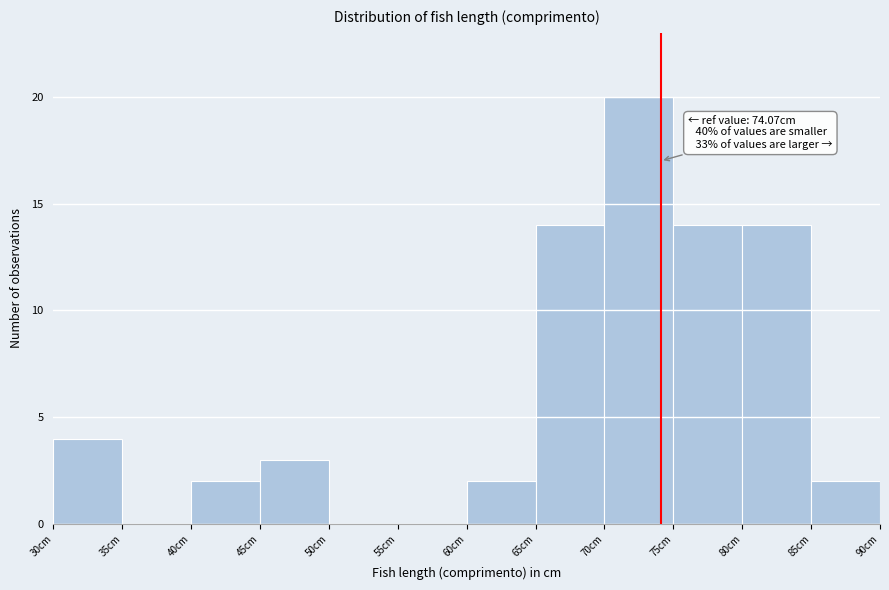

Which range on the x-axis has the tallest bar?

70 to 75